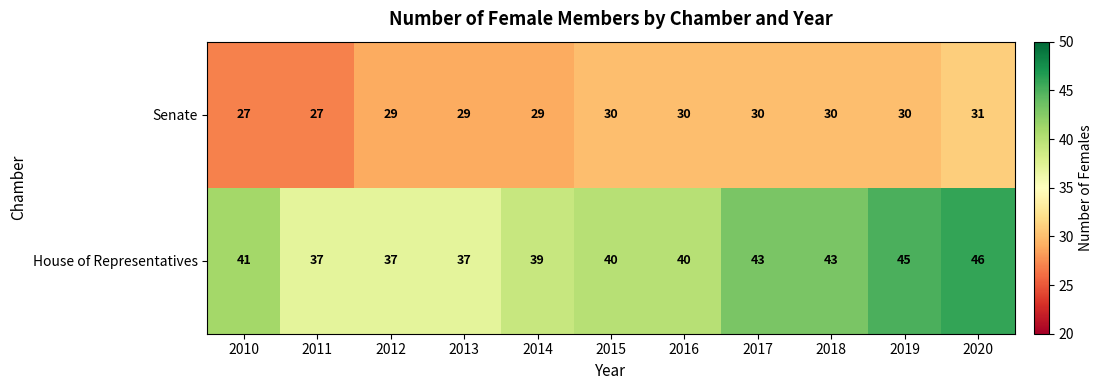

How many House of Representatives values are between 37 and 43?

9